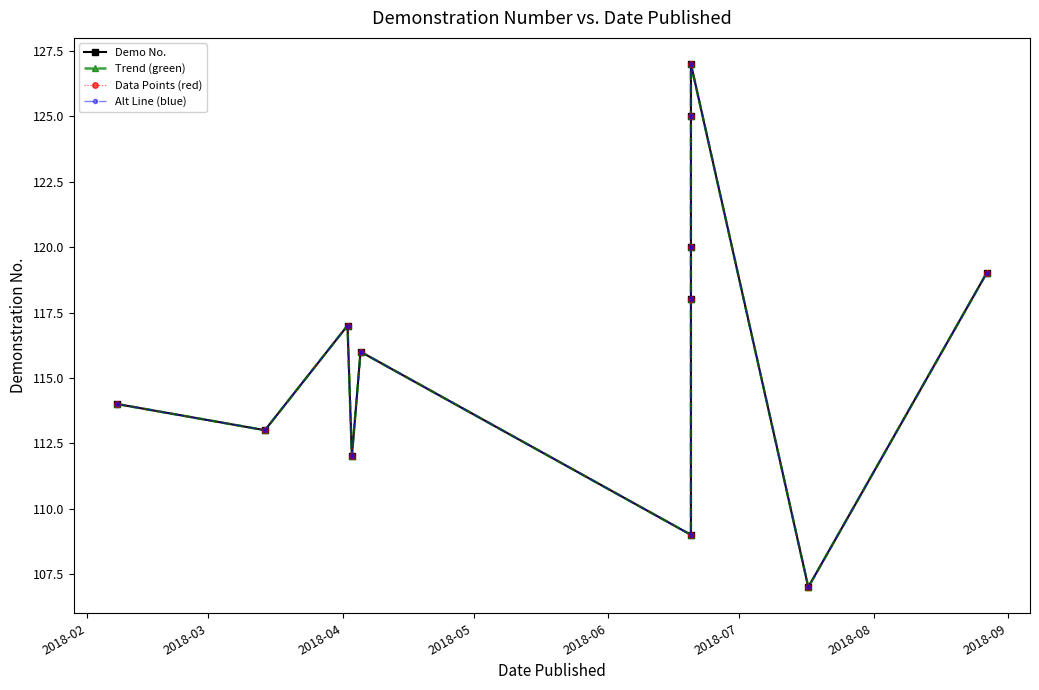

Reading right to left, what are all the values shown in this chart?

Demo No.: 119	107	127	125	120	118	109	116	112	117	113	114
Trend (green): 119	107	127	125	120	118	109	116	112	117	113	114
Data Points (red): 119	107	127	125	120	118	109	116	112	117	113	114
Alt Line (blue): 119	107	127	125	120	118	109	116	112	117	113	114